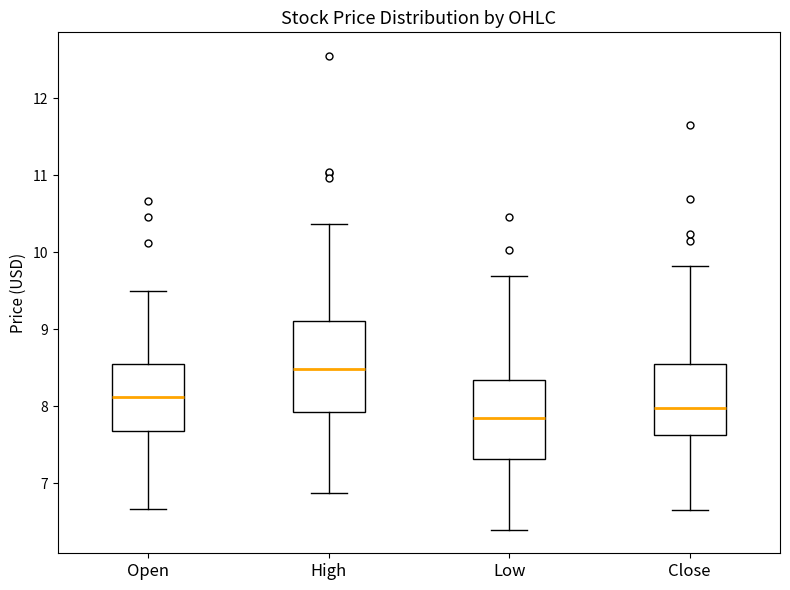

Reading left to right, read every box against the y-axis: the position of its median line, the range the box covers, and the ends of its whiskers. The values are not printed on the chart, so give them approximately, as read against the axis.

Open: median 8.1, box 7.7 to 8.6, whiskers 6.7 to 9.5
High: median 8.5, box 7.9 to 9.1, whiskers 6.9 to 10.4
Low: median 7.8, box 7.3 to 8.3, whiskers 6.4 to 9.7
Close: median 8.0, box 7.6 to 8.6, whiskers 6.7 to 9.8